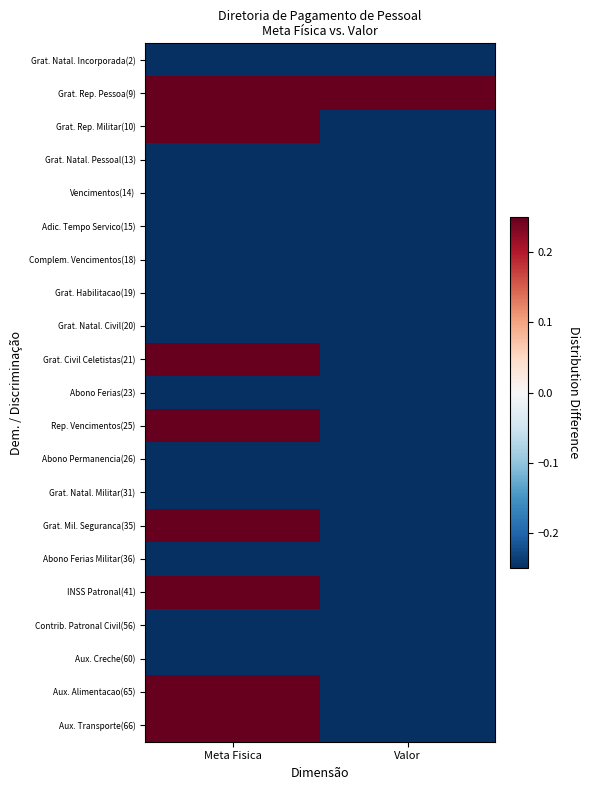

What is the difference between the highest and lowest values at Meta Fisica?

1.0